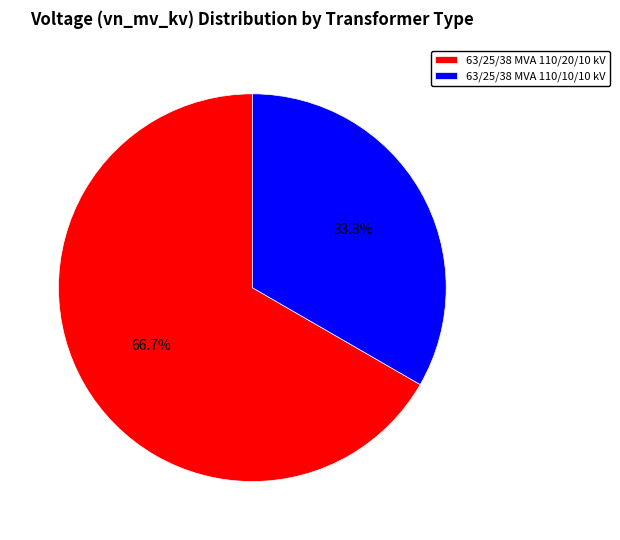

Do 63/25/38 MVA 110/20/10 kV and 63/25/38 MVA 110/10/10 kV together represent more than half of the pie?

Yes